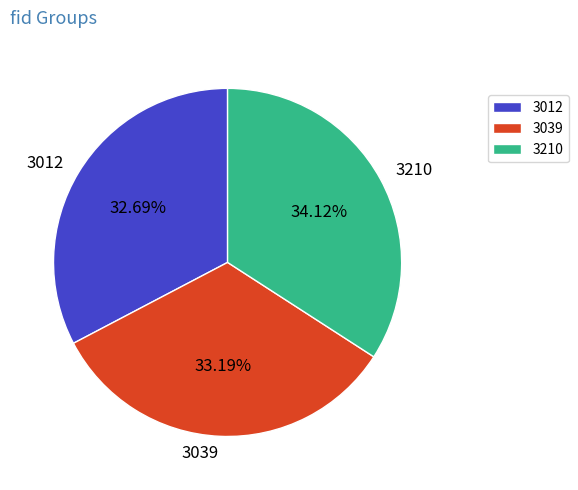

Between 3039 and 3210, which is larger?

3210